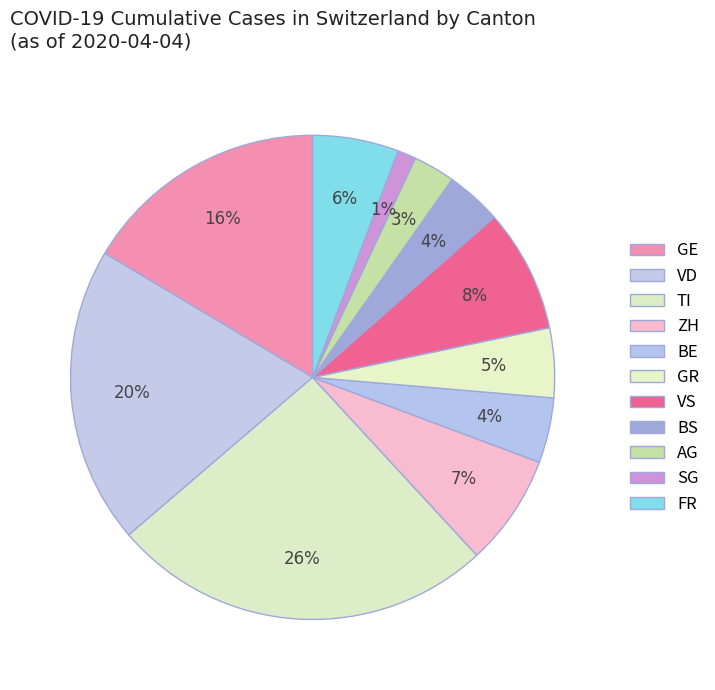

Count the number of slices in the pie.

11